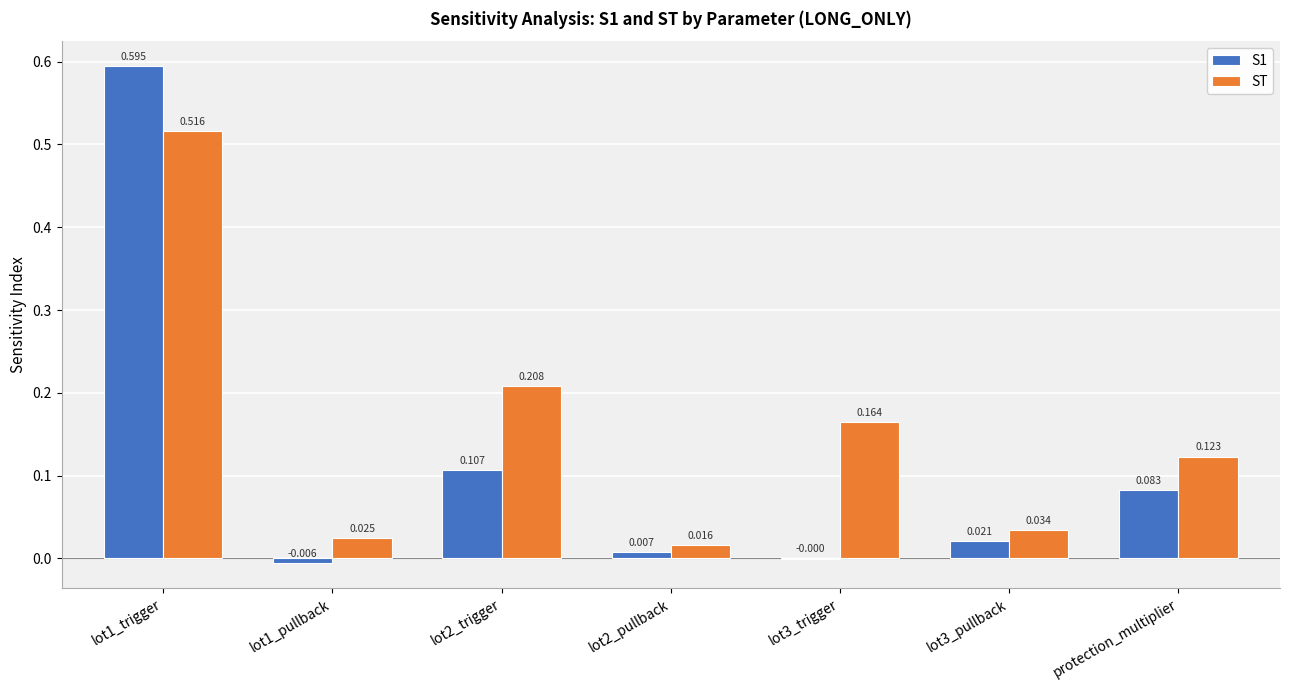

Which series has the largest total across all categories?

ST